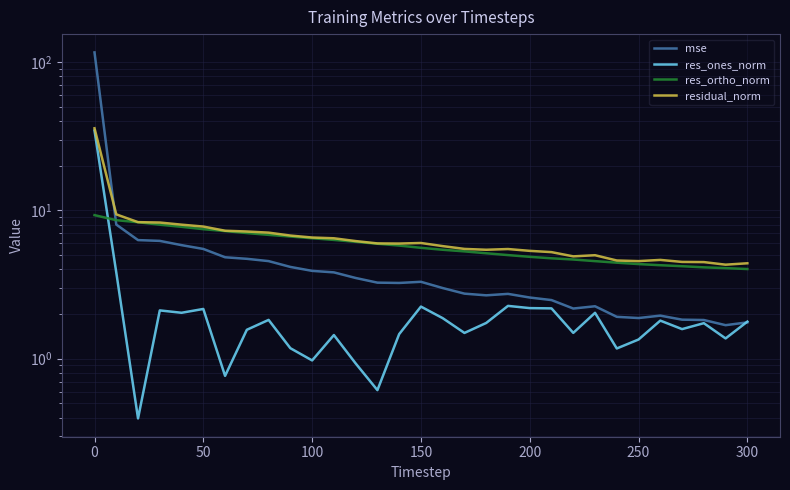

True or false: residual_norm has a value of 6.1 at 300.

False